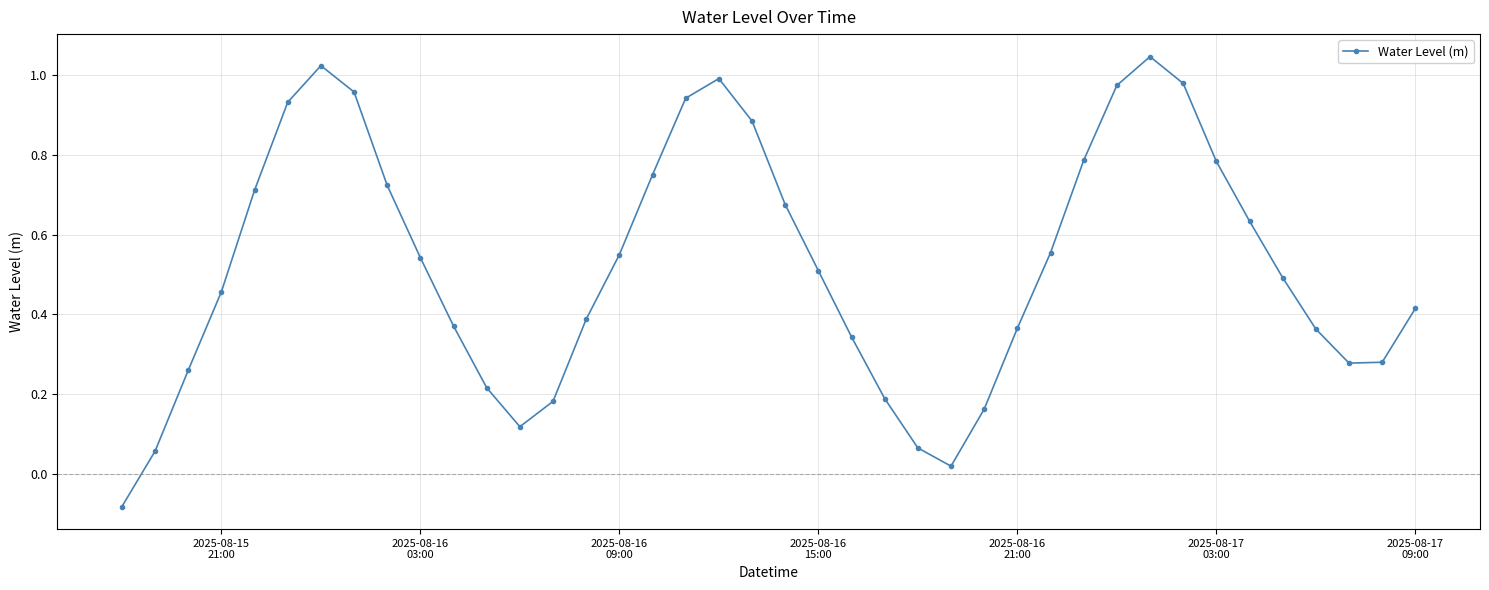

How many values are above zero?

39